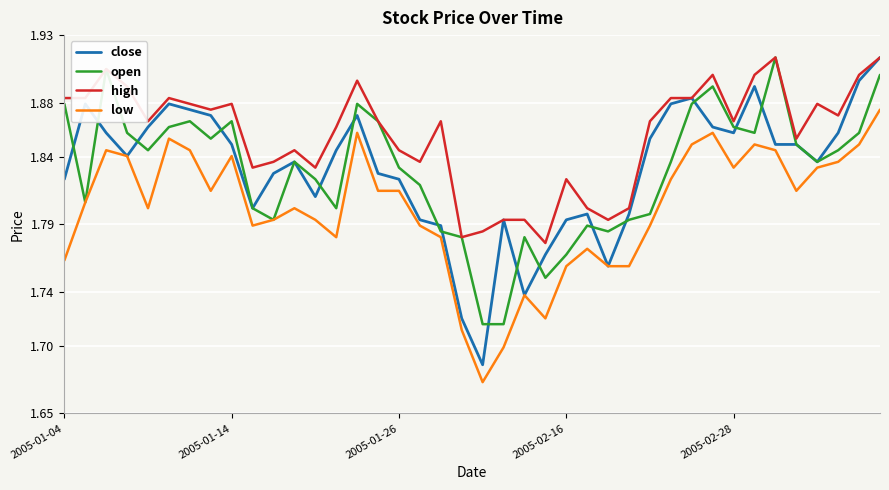

Which series has the widest spread of values?

close